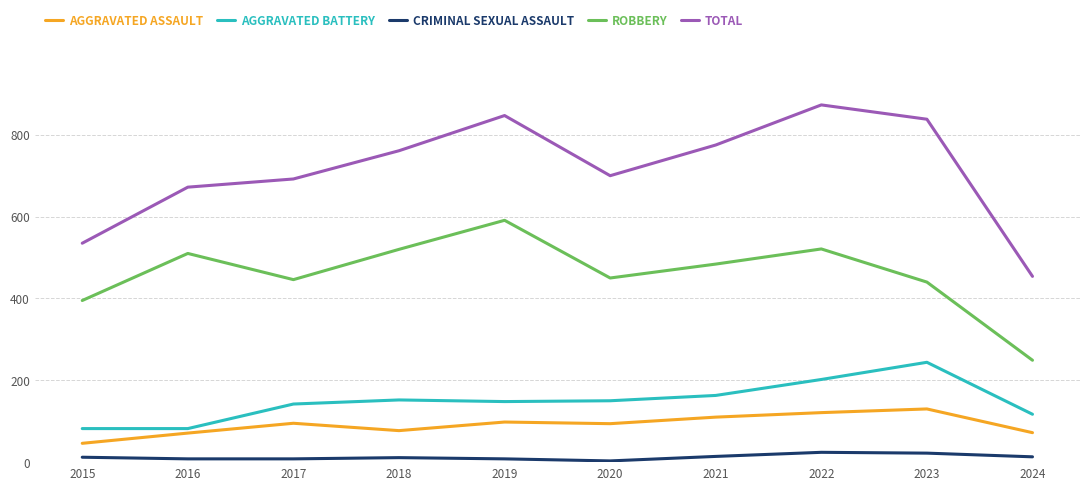

What is the greatest value displayed?

873